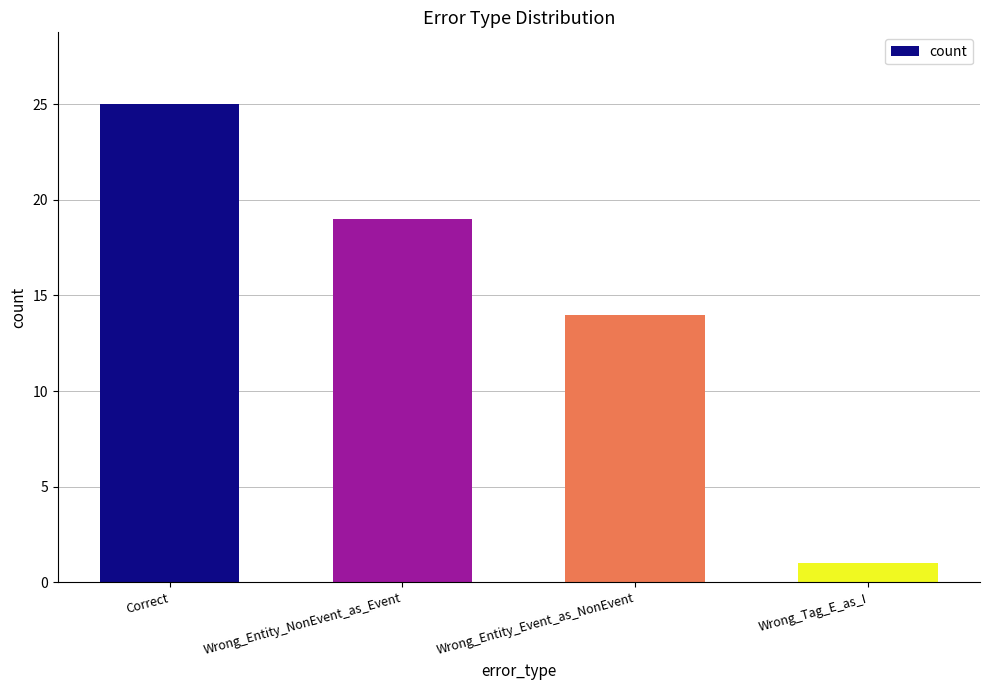

At which label is the value closest to 13?

Wrong_Entity_Event_as_NonEvent